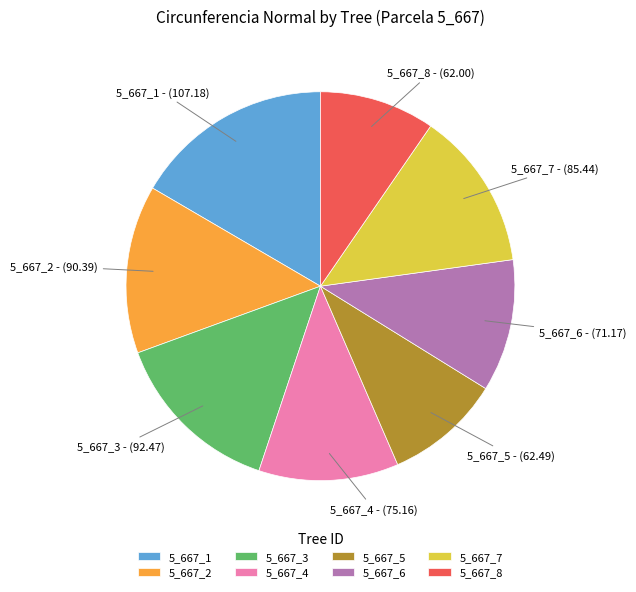

Is 5_667_2 the majority of the pie?

No